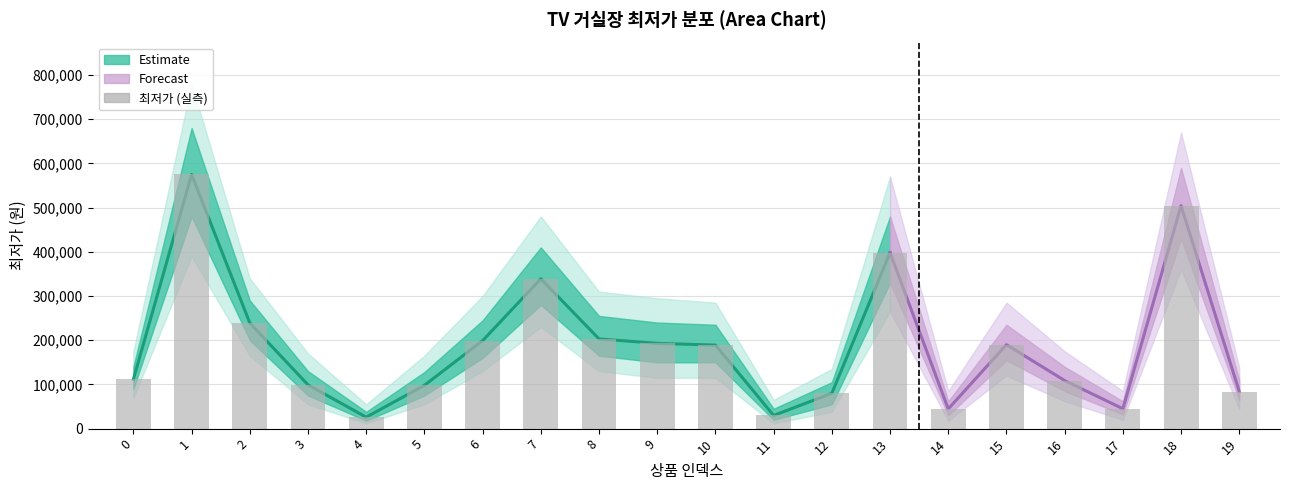

True or false: the data shows 229965 at 7.

False